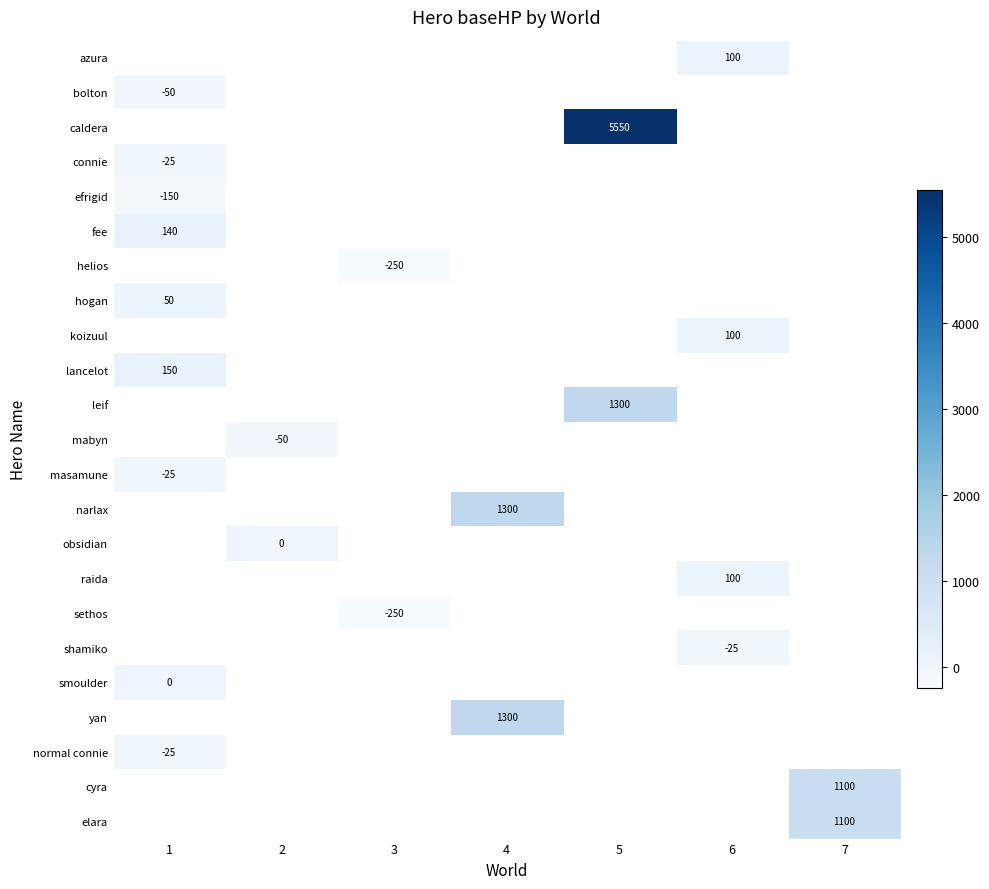

Is it true that narlax equals 2309 at 4?

False